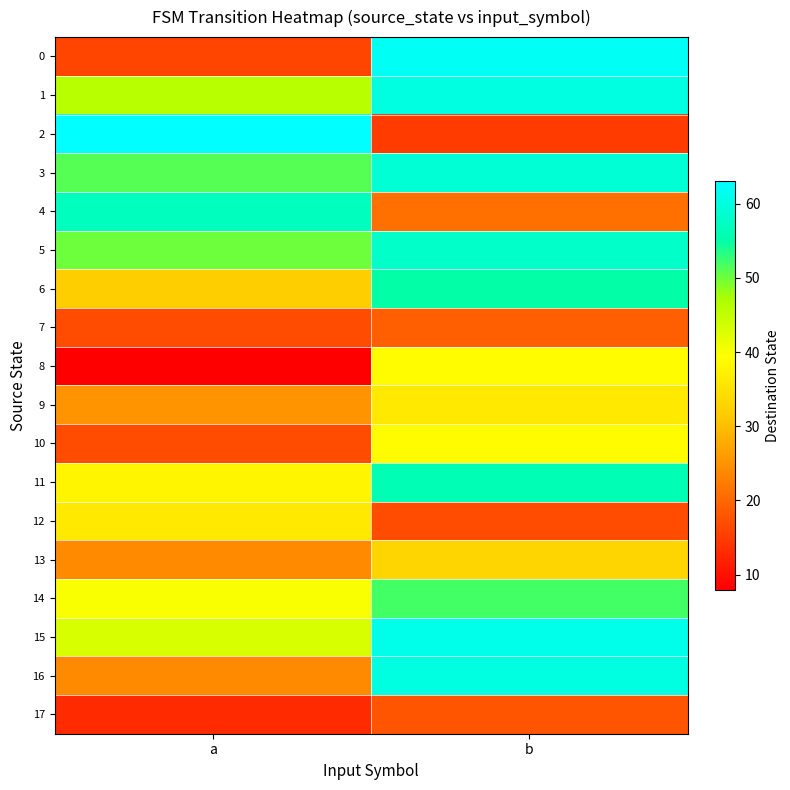

Rank the series at a from highest to lowest value.

2, 4, 3, 5, 1, 15, 14, 11, 12, 6, 9, 13, 16, 7, 10, 0, 17, 8